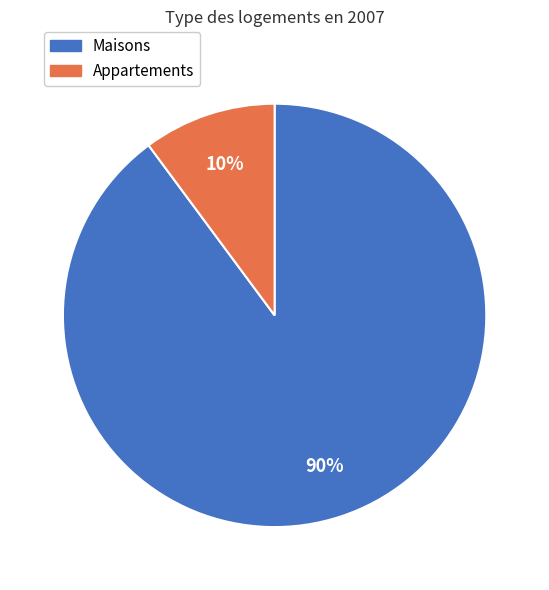

To the nearest percent, what is the difference between the largest and smallest slice percentages?

80%